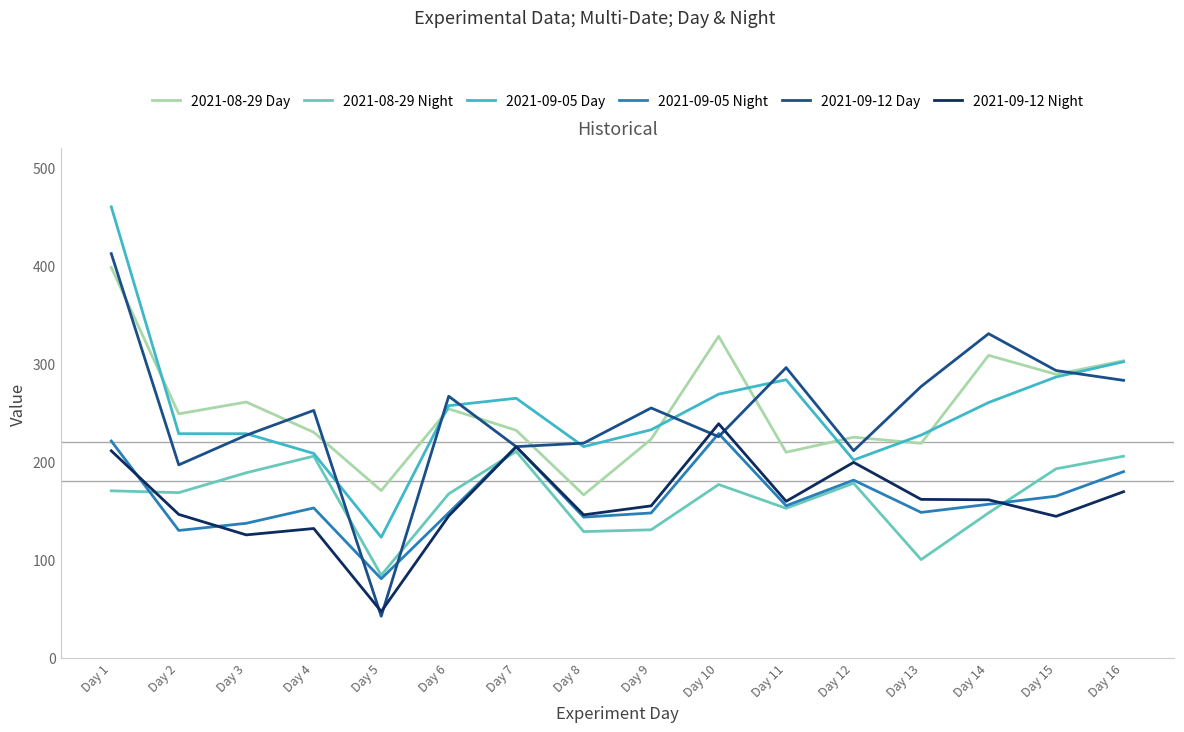

True or false: 2021-09-12 Night and 2021-08-29 Day intersect in this chart.

False